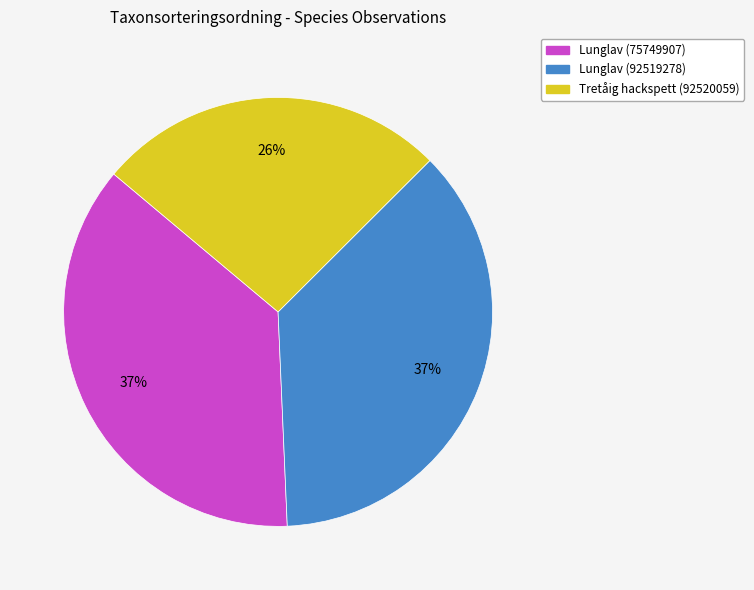

How many slices are in this pie chart?

3